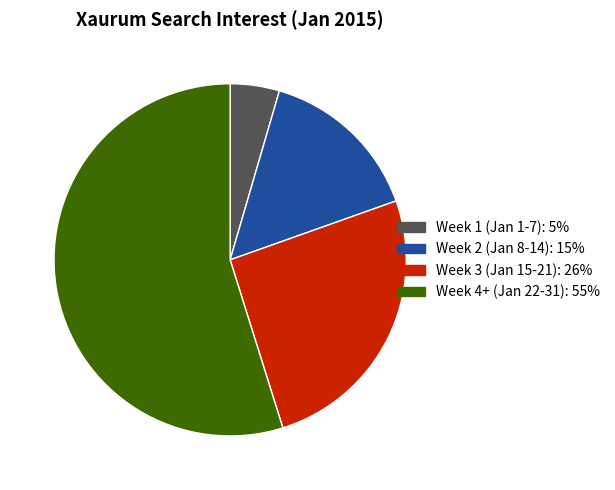

Is there a majority slice in this chart?

Yes